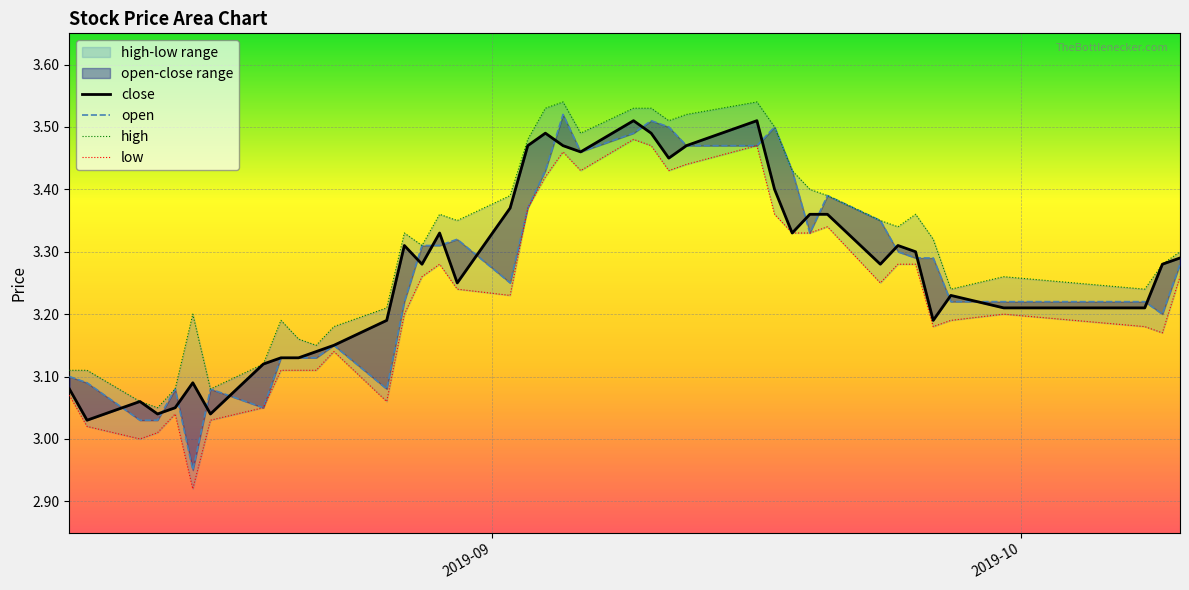

Does the chart display data point markers on the line(s)?

No